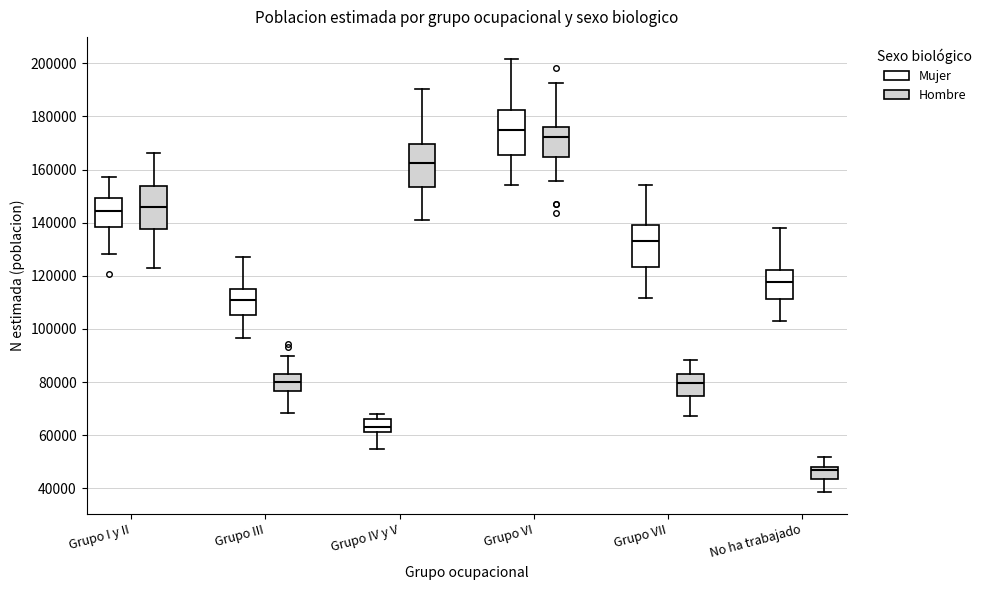

Reading left to right, read every box against the y-axis: the position of its median line, the range the box covers, and the ends of its whiskers. The values are not printed on the chart, so give them approximately, as read against the axis.

Grupo I y II (Mujer): median 144000, box 138000 to 150000, whiskers 128000 to 158000
Grupo I y II (Hombre): median 146000, box 138000 to 154000, whiskers 122000 to 166000
Grupo III (Mujer): median 110000, box 106000 to 116000, whiskers 96000 to 128000
Grupo III (Hombre): median 80000, box 76000 to 84000, whiskers 68000 to 90000
Grupo IV y V (Mujer): median 64000, box 62000 to 66000, whiskers 54000 to 68000
Grupo IV y V (Hombre): median 162000, box 154000 to 170000, whiskers 140000 to 190000
Grupo VI (Mujer): median 174000, box 166000 to 182000, whiskers 154000 to 202000
Grupo VI (Hombre): median 172000, box 164000 to 176000, whiskers 156000 to 192000
Grupo VII (Mujer): median 134000, box 124000 to 140000, whiskers 112000 to 154000
Grupo VII (Hombre): median 80000, box 74000 to 82000, whiskers 68000 to 88000
No ha trabajado (Mujer): median 118000, box 112000 to 122000, whiskers 102000 to 138000
No ha trabajado (Hombre): median 46000, box 44000 to 48000, whiskers 38000 to 52000